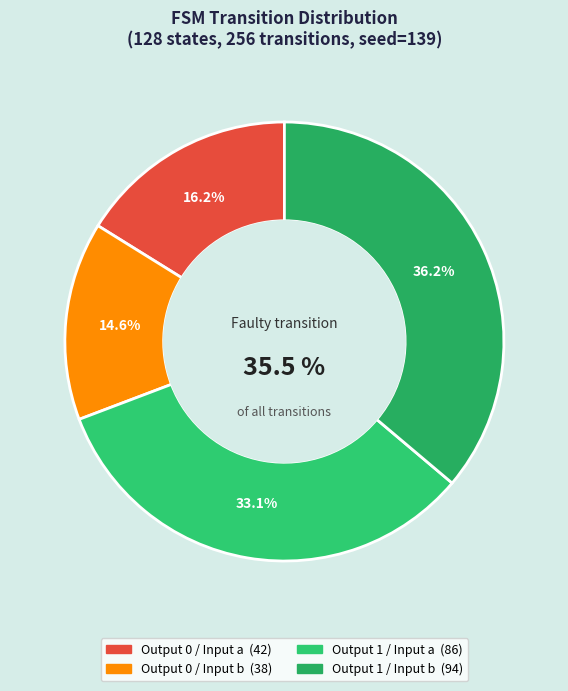

How much of the chart is everything except output_symbol=0, input=a?

83.8%